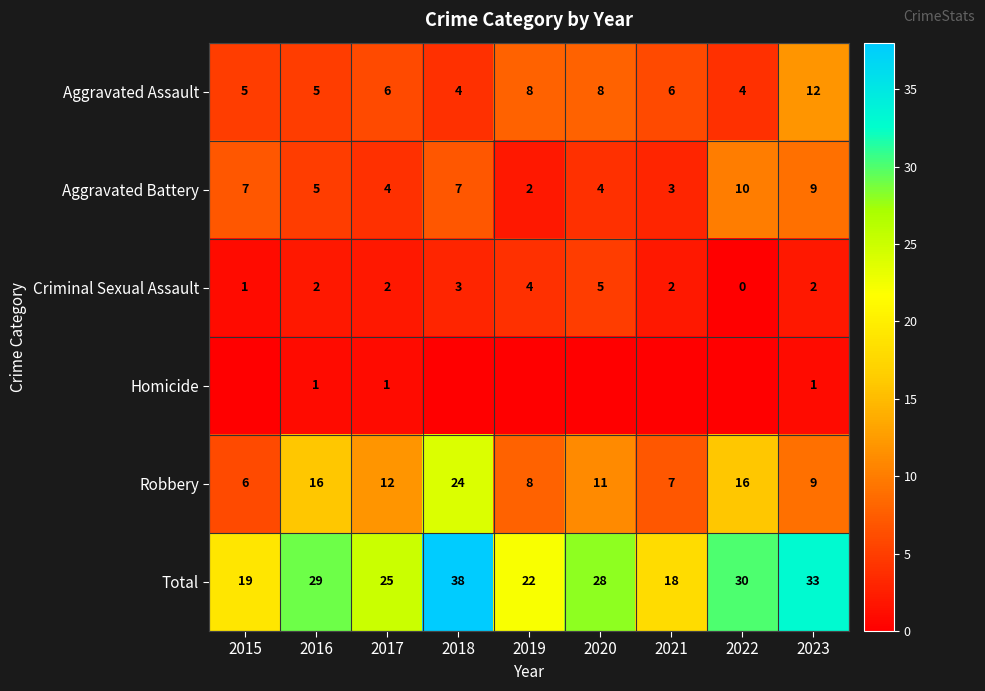

At which category does the chart reach its minimum across all series?

2022